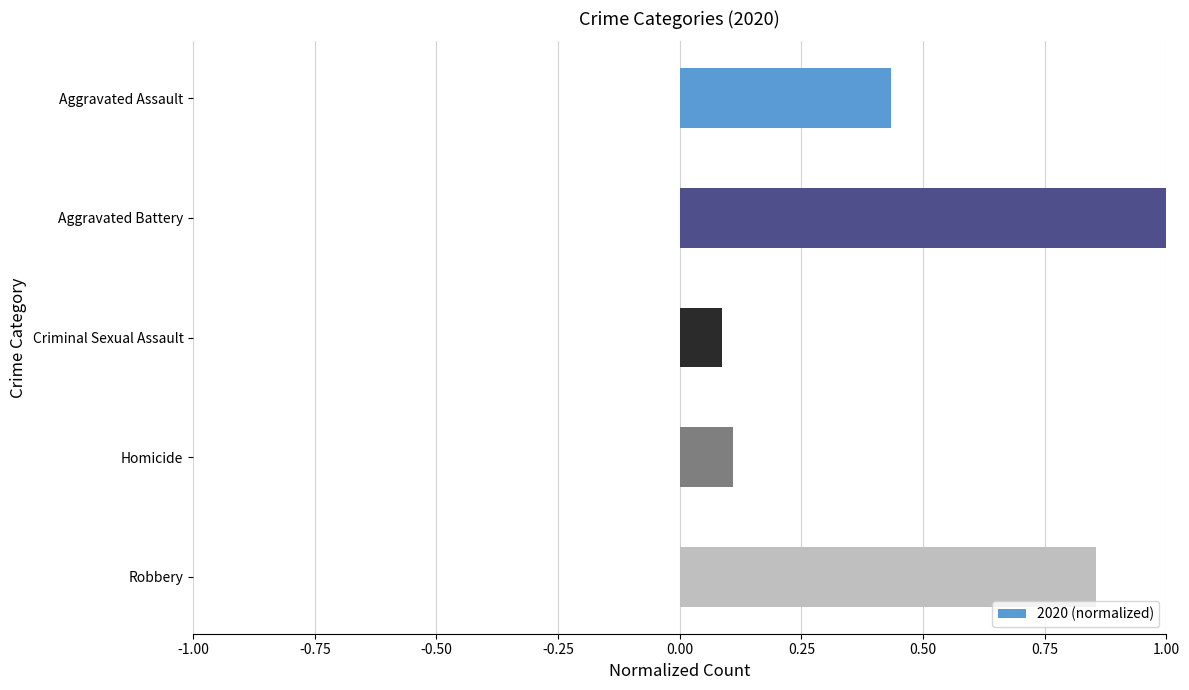

How many categories are shown in the chart?

5